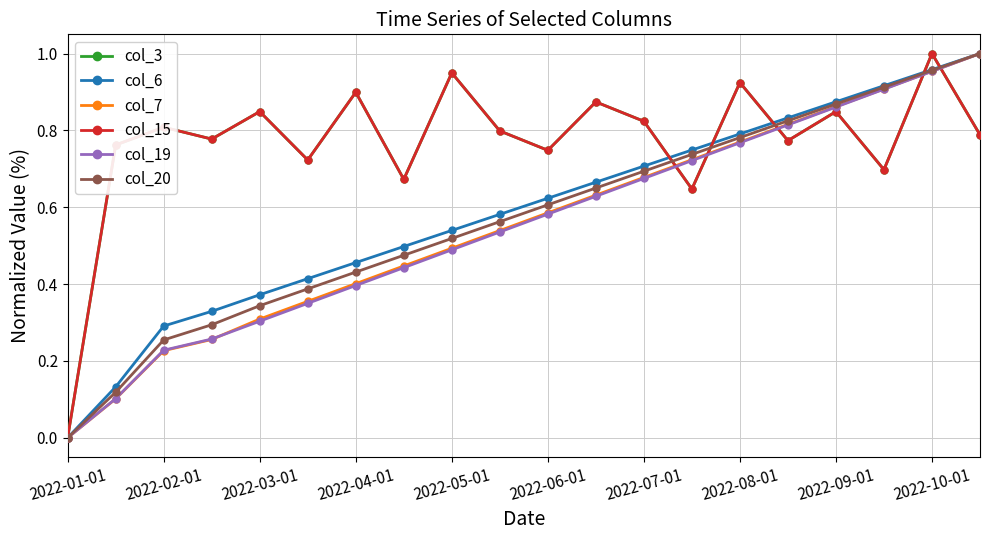

At which label does col_20 reach its minimum?

2022-01-01